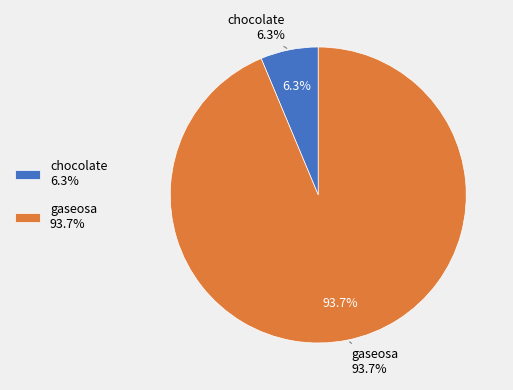

To the nearest percent, what is the difference between the largest and smallest slice percentages?

87%